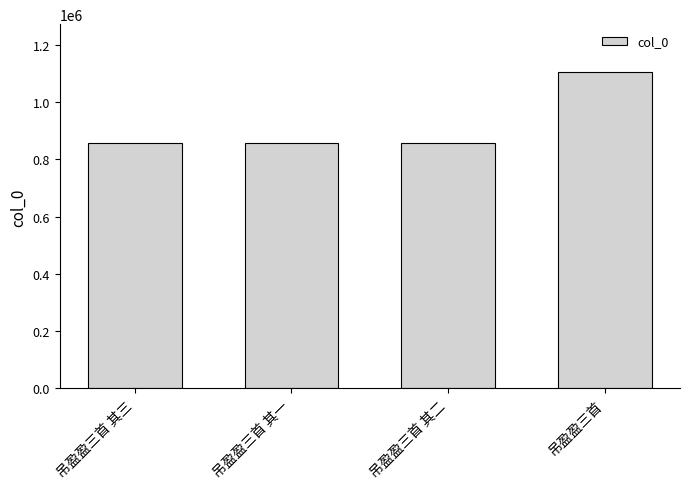

Is it true that the value at 吊盈盈三首 其三 is 1346574?

False